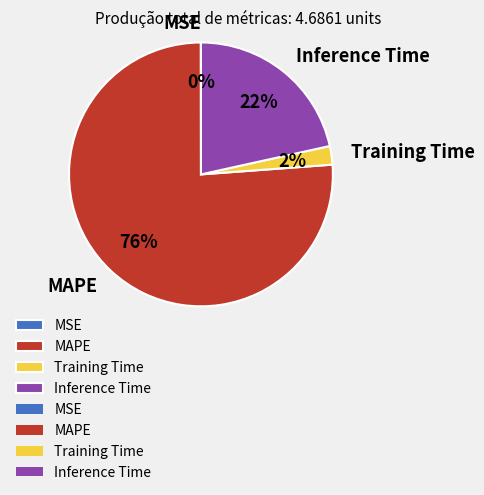

Do MAPE and Inference Time together represent more than half of the pie?

Yes